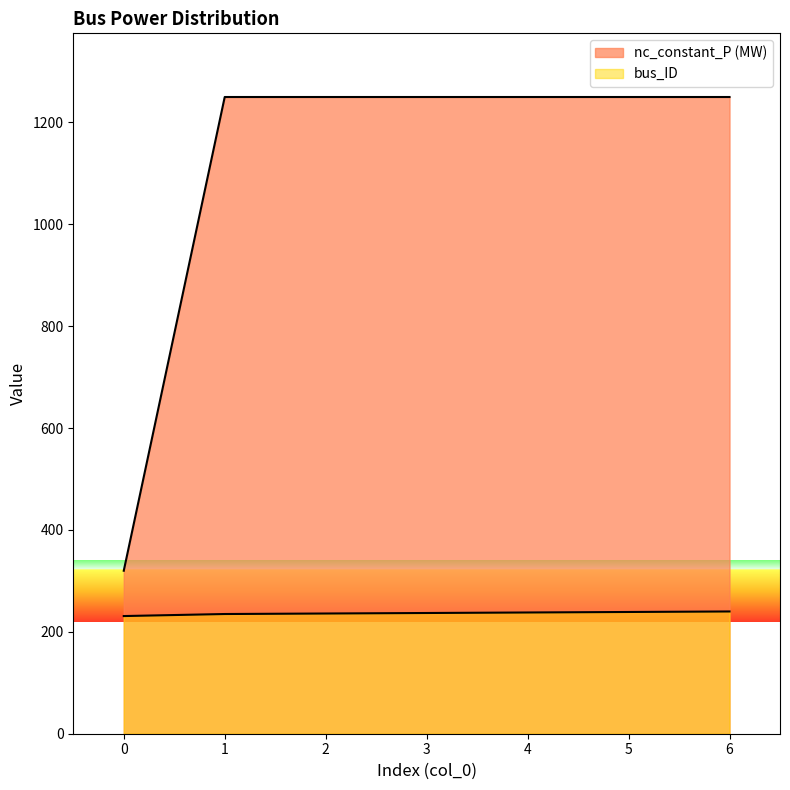

How many values in the bus_ID series exceed 237?

3